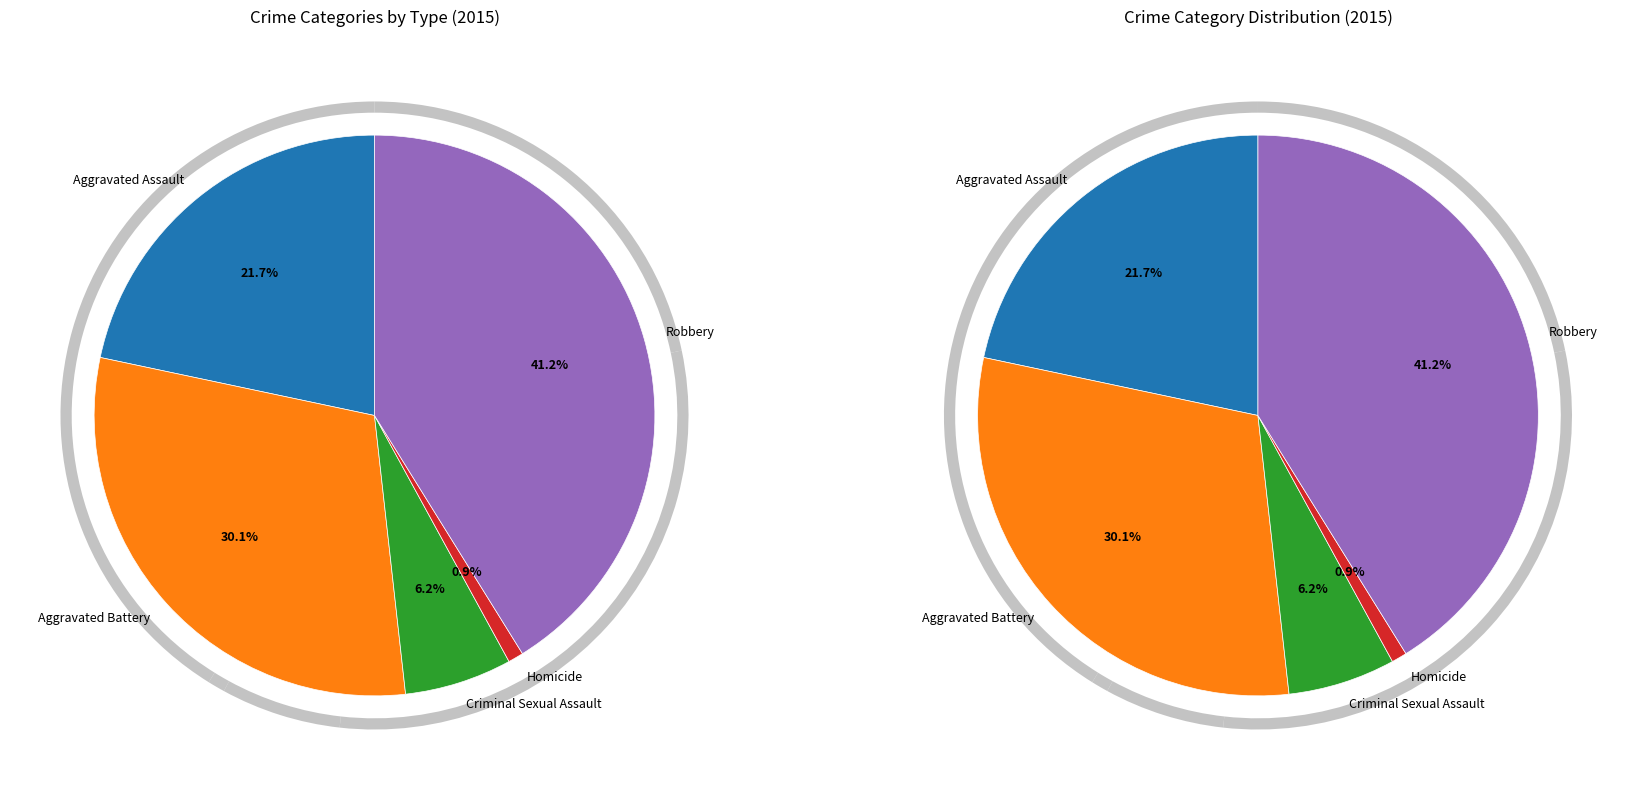

To the nearest percent, what is the difference between the largest and smallest slice percentages?

40%